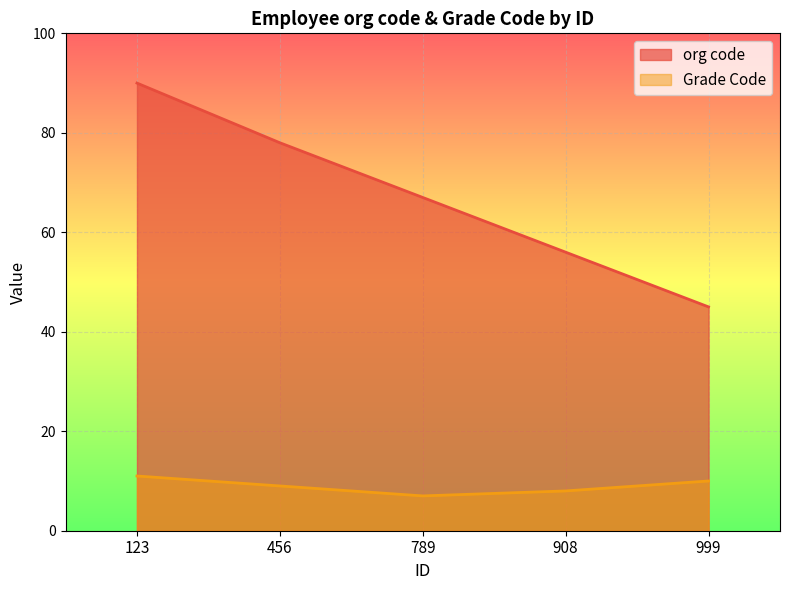

Is the value of org code at 456 greater than the value of Grade Code at 999?

Yes